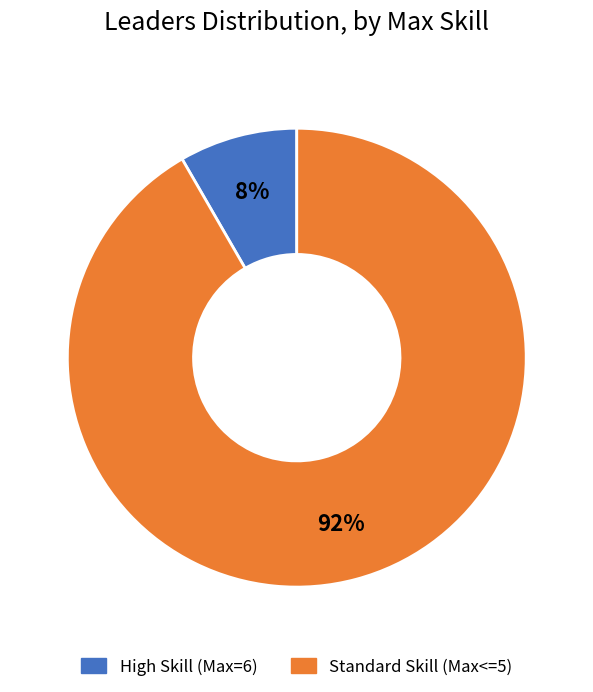

Does any single category account for the majority?

Yes